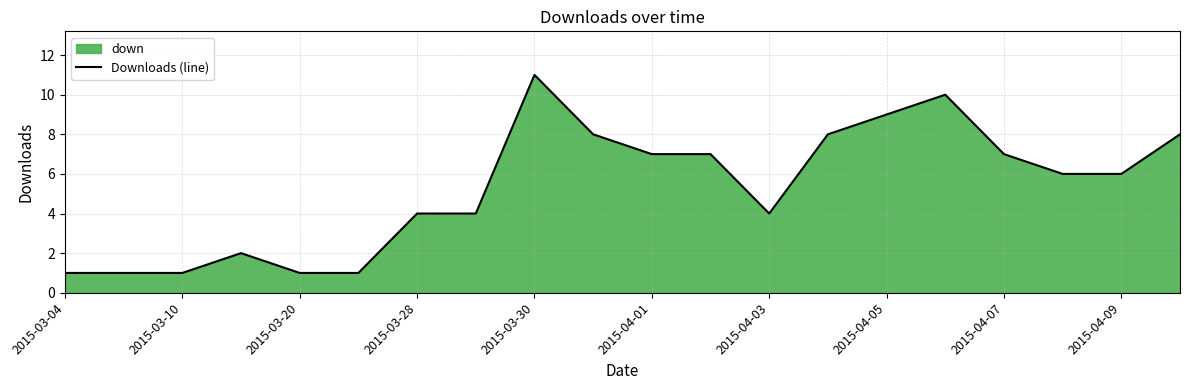

Count the number of data series in this chart.

1